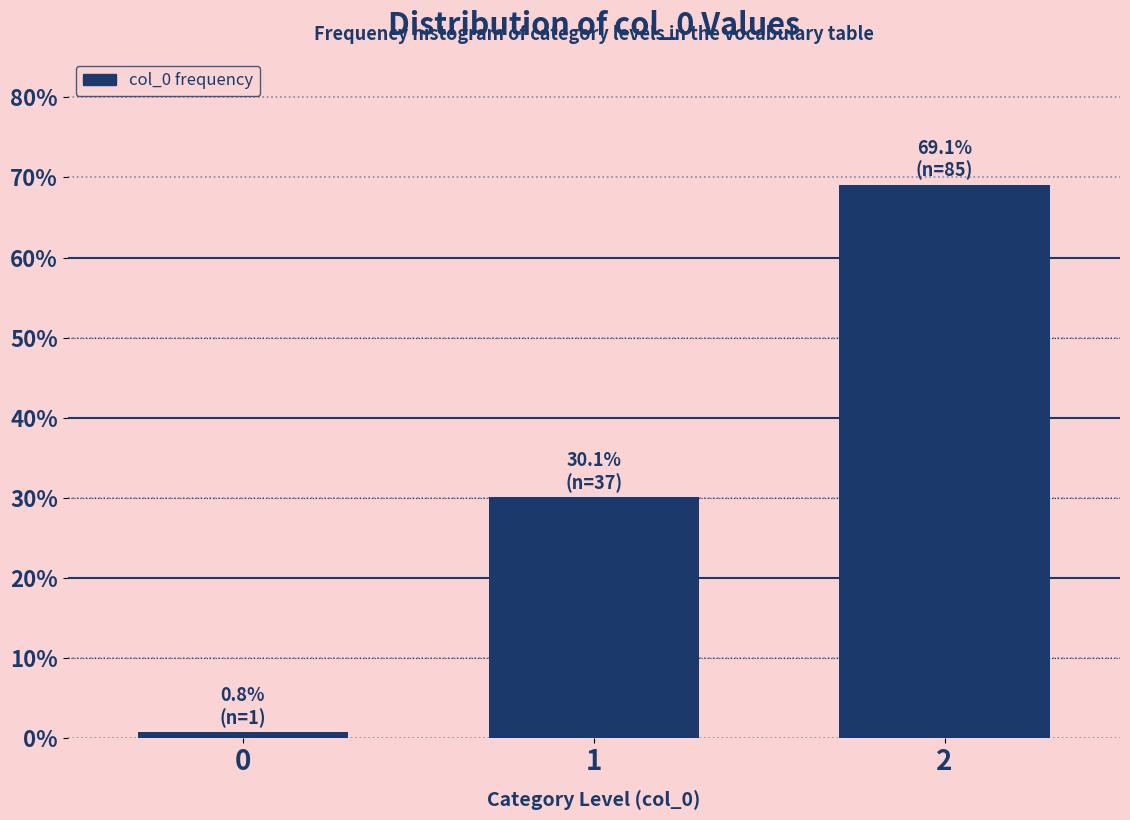

Reading left to right, list all the values displayed in this chart.

0.8	30.1	69.1